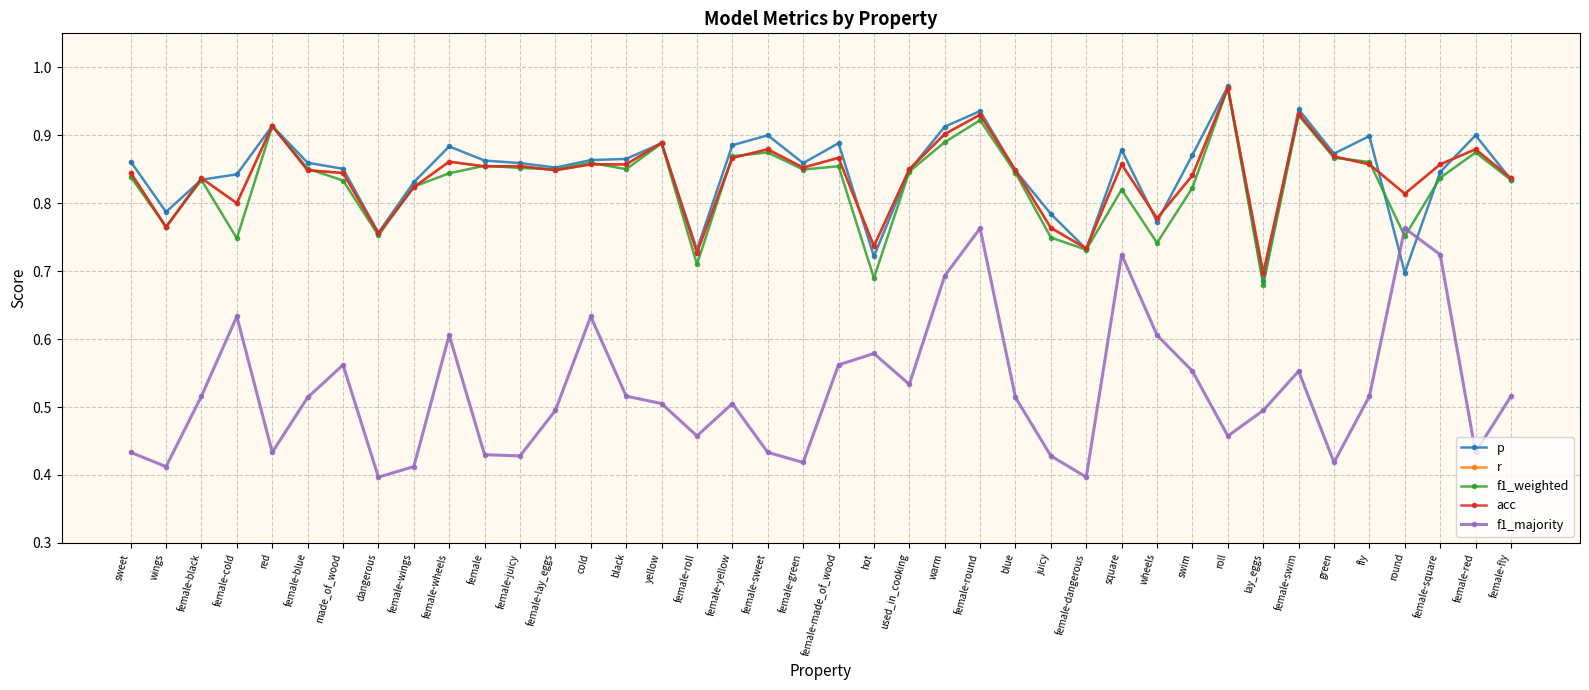

What is the label of the 17th point from the left?

female-roll